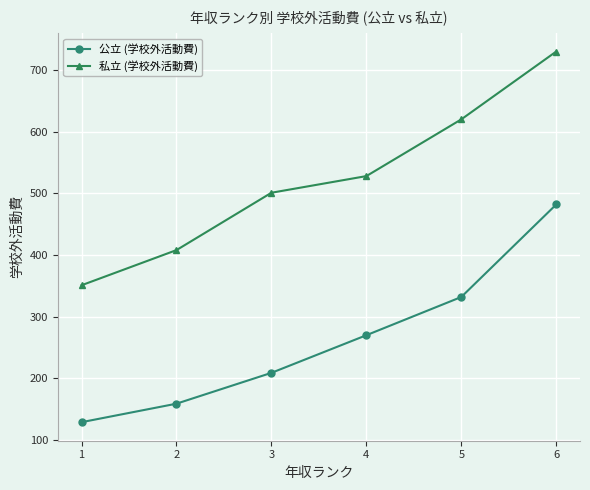

True or false: 私立 (学校外活動費) and 公立 (学校外活動費) cross at least once.

False